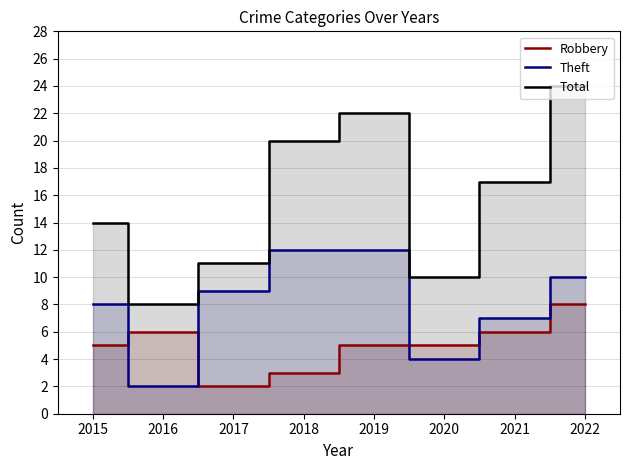

How many distinct data groups are displayed?

3